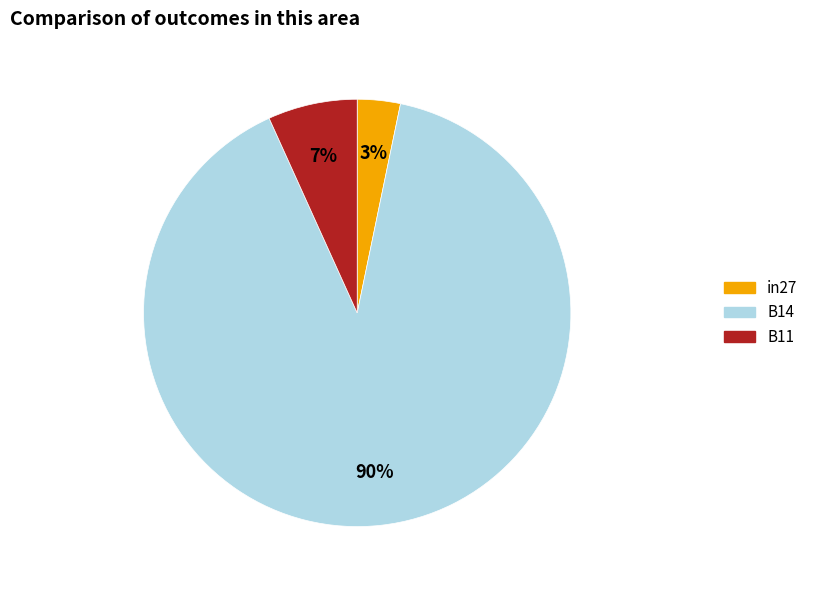

Rank the categories by value from lowest to highest.

in27, B11, B14